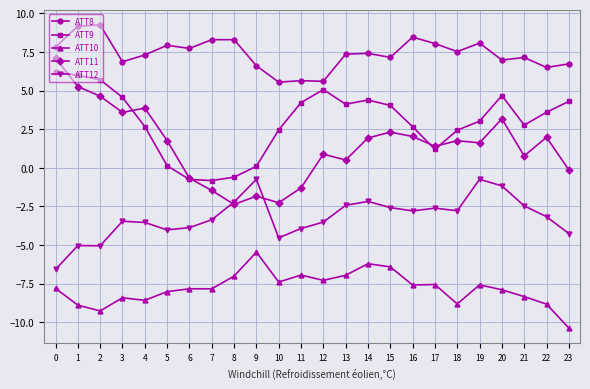

Rank the series by their maximum value, from lowest to highest.

ATT10, ATT12, ATT9, ATT11, ATT8